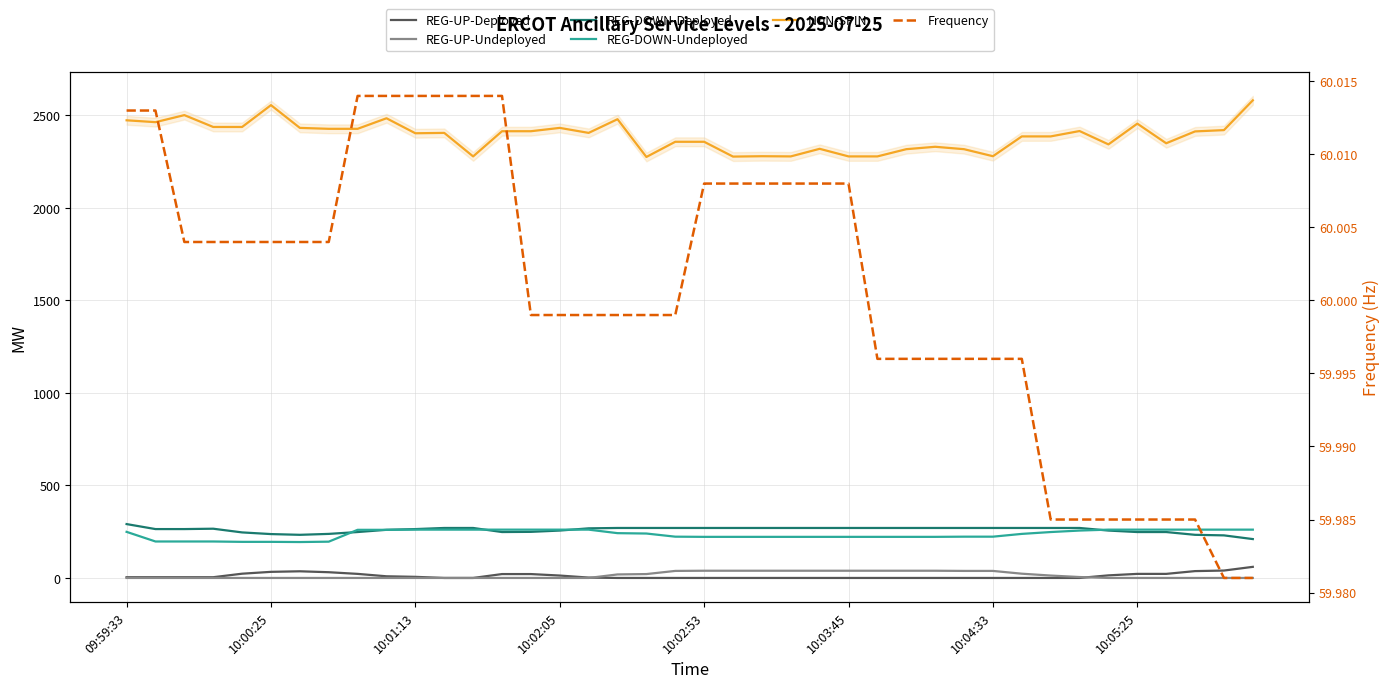

True or false: REG-DOWN-Undeployed and REG-UP-Deployed intersect in this chart.

False